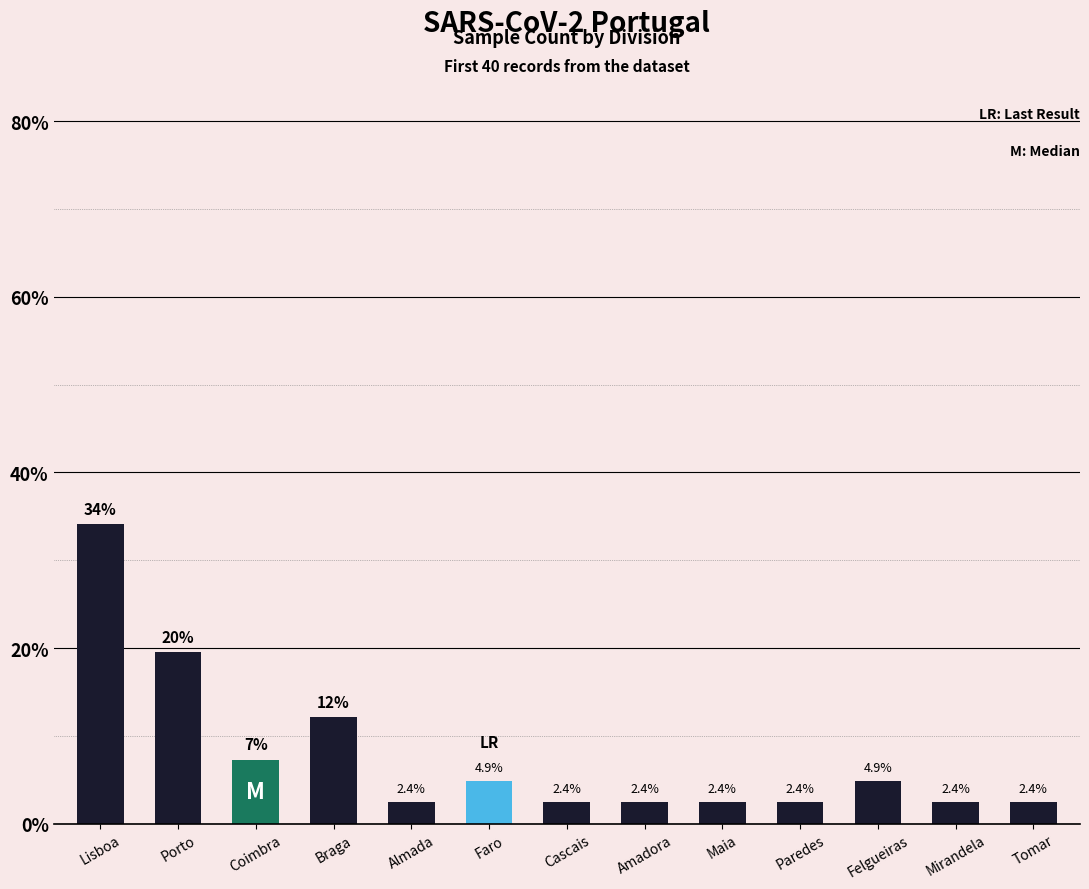

How many series are shown in this chart?

1